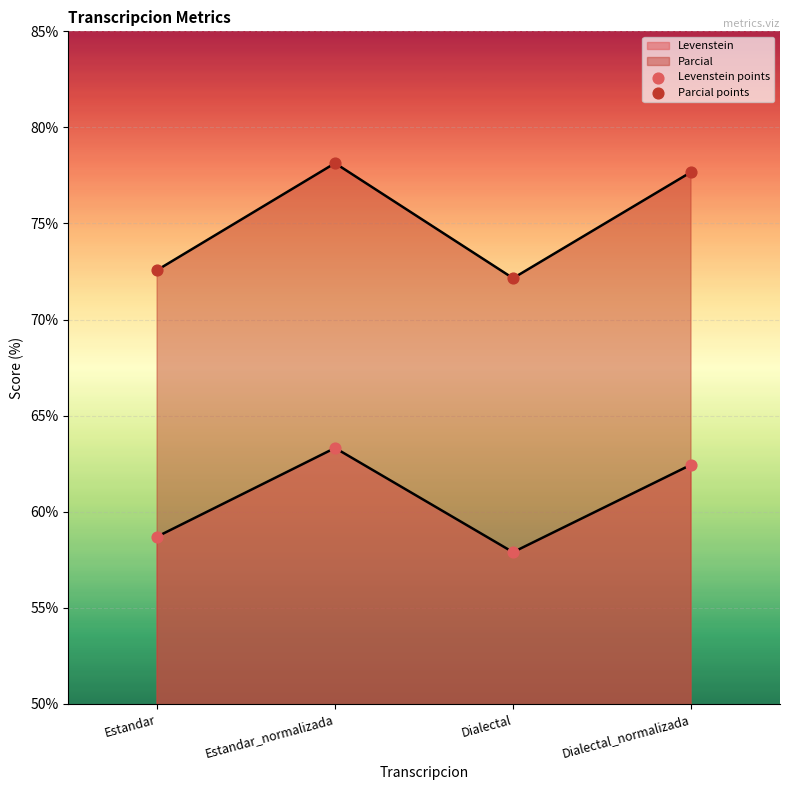

How many values in the Levenstein series are below 62?

2